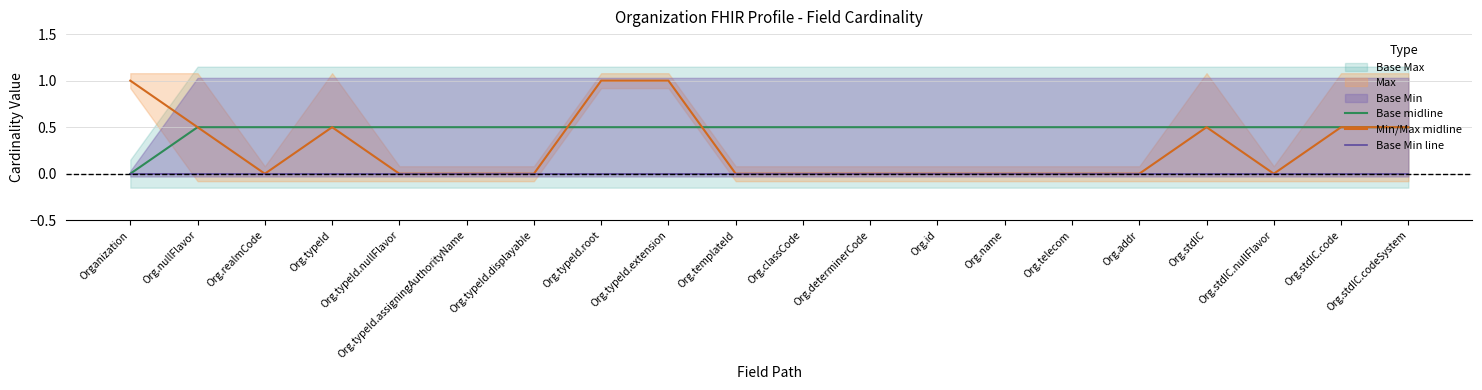

Which series ends up on top after the final intersection of Min/Max midline and Base midline?

Base midline